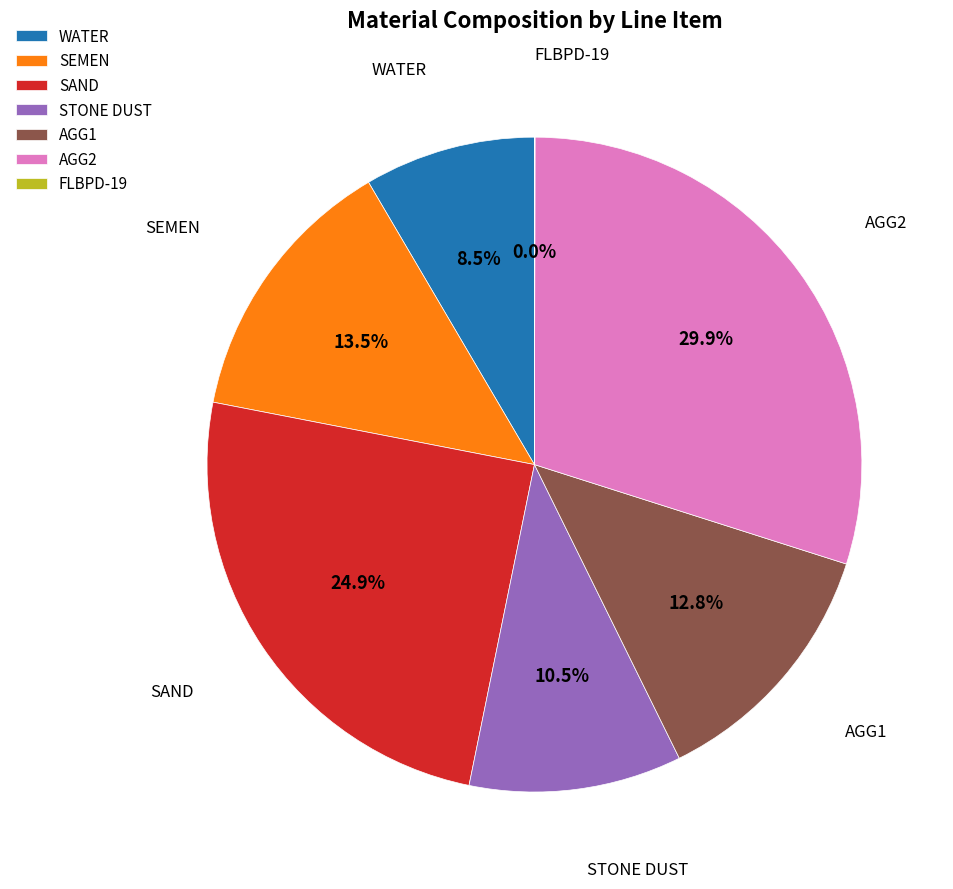

What is the largest slice in the pie chart?

AGG2